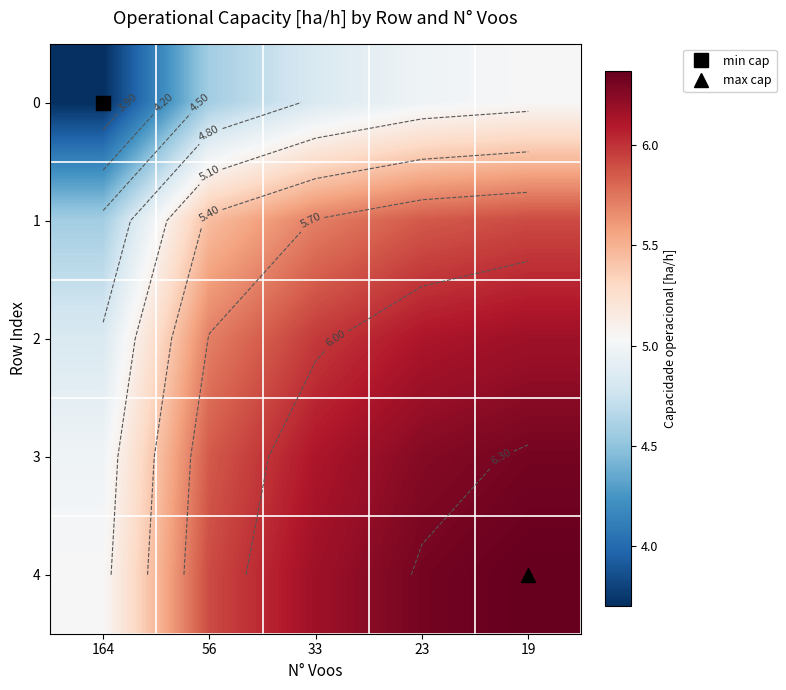

The value of 4 at 56 is 3.4. True or false?

False